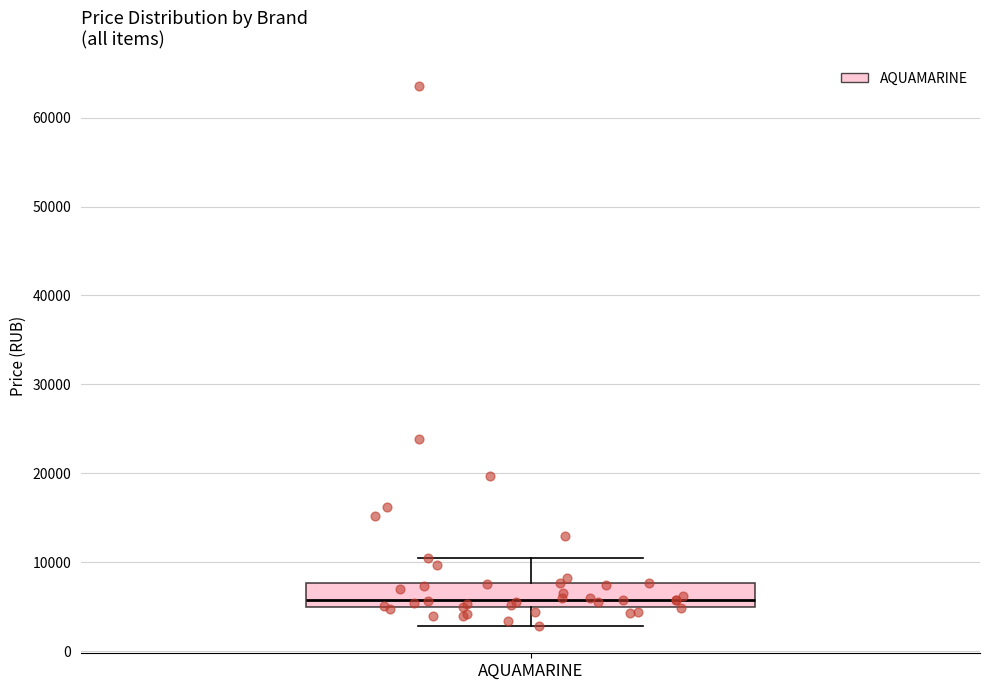

Transcribe this box plot: give where the median line is, the range the box spans, and where the two whiskers end, as read against the y-axis. The values are not printed on the chart, so give them approximately, as read against the axis.

median 6000, box 5000 to 8000, whiskers 3000 to 10000